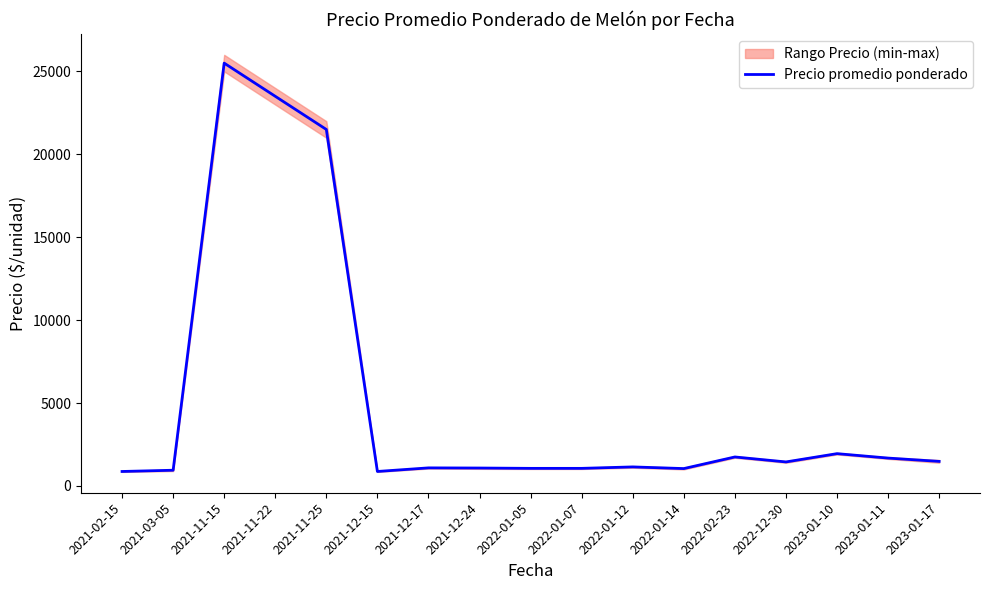

What is the minimum value shown in the chart?

875